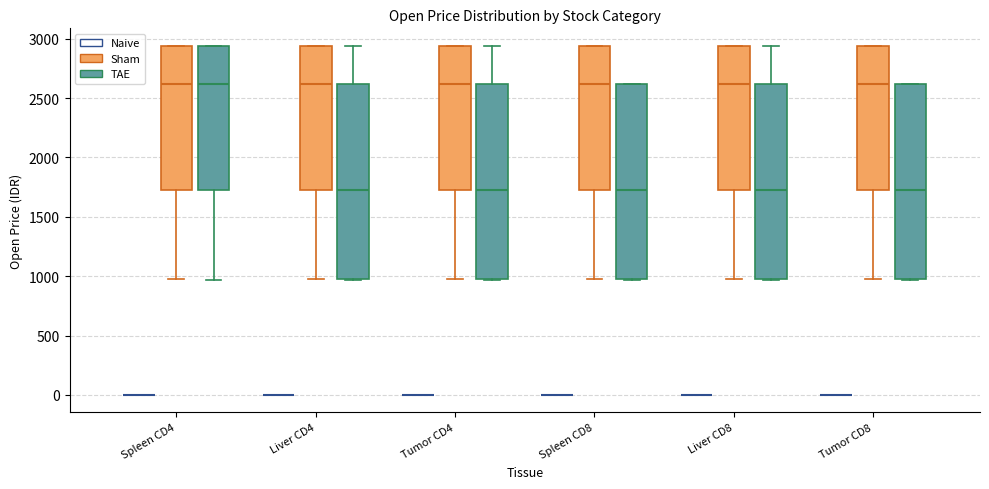

Where is the lower edge of the box for Liver CD8 (Sham) on the y-axis? The values are not printed on the chart, so give them approximately, as read against the axis.

1750